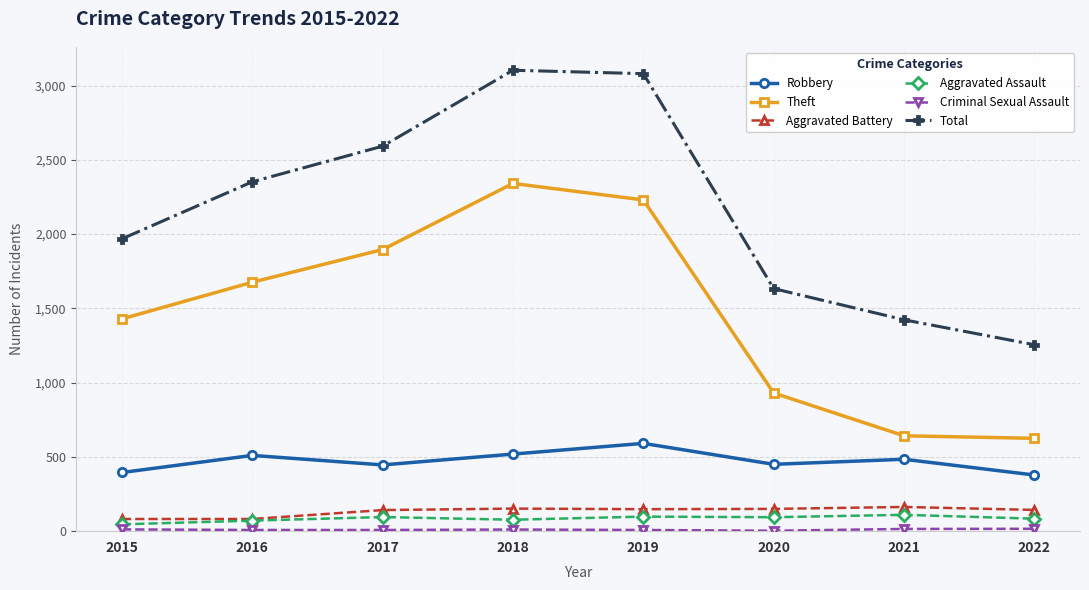

Does the chart display data point markers on the line(s)?

Yes